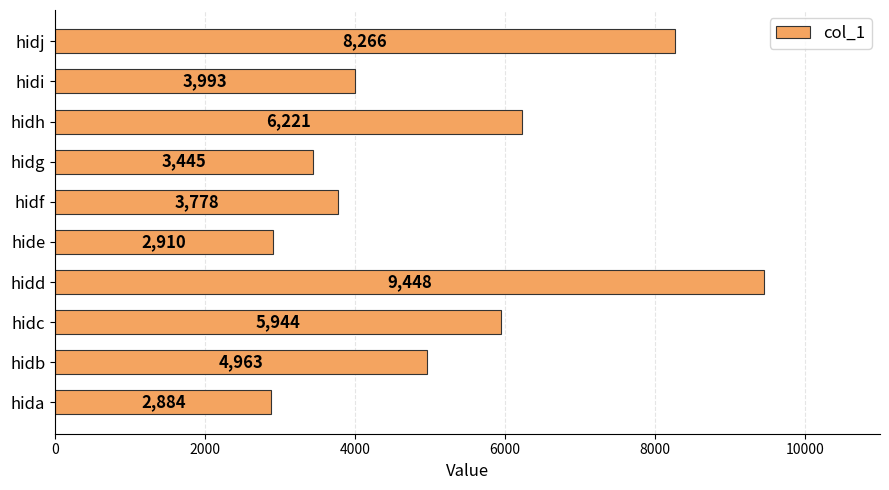

Are the bars horizontal?

Yes